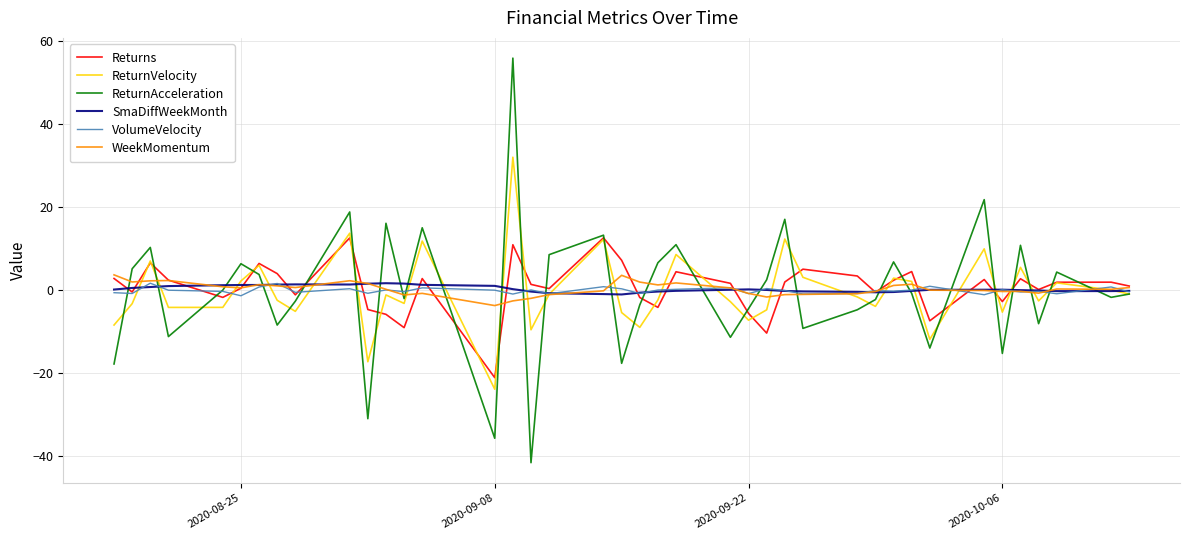

Which series has the largest range (max minus min)?

ReturnAcceleration